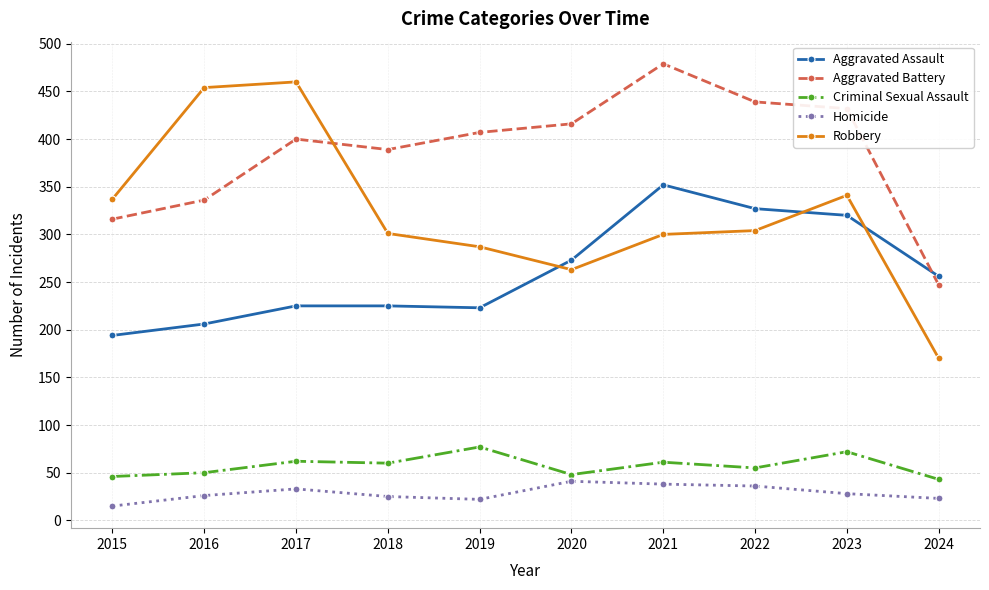

True or false: Aggravated Battery has more than 1 points higher than both neighbors.

True